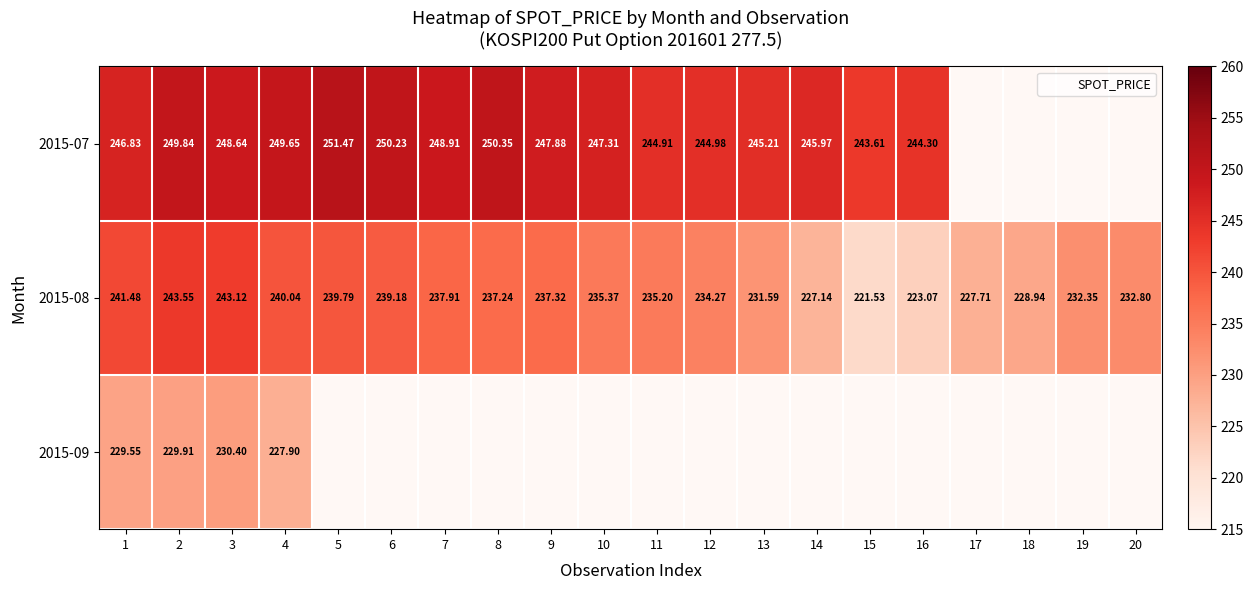

Rank the series by their maximum value, from highest to lowest.

2015-07, 2015-08, 2015-09